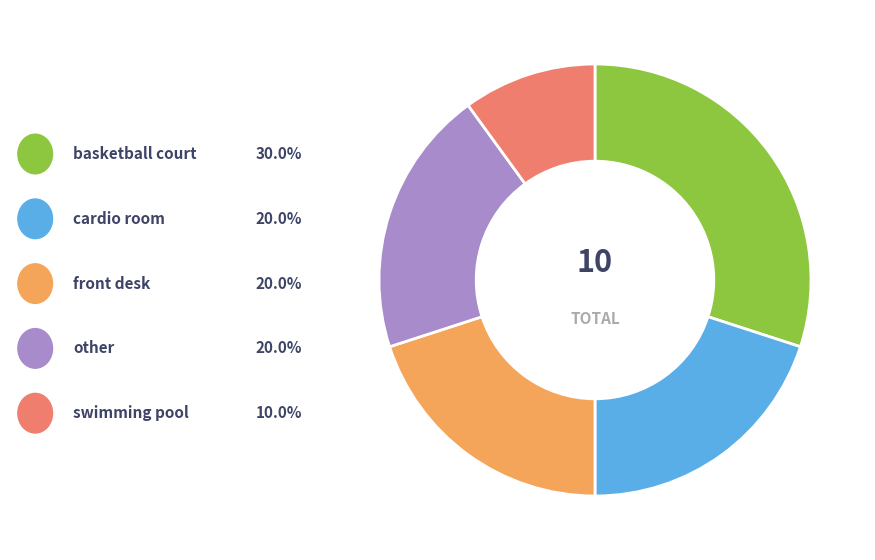

Is there a majority slice in this chart?

No